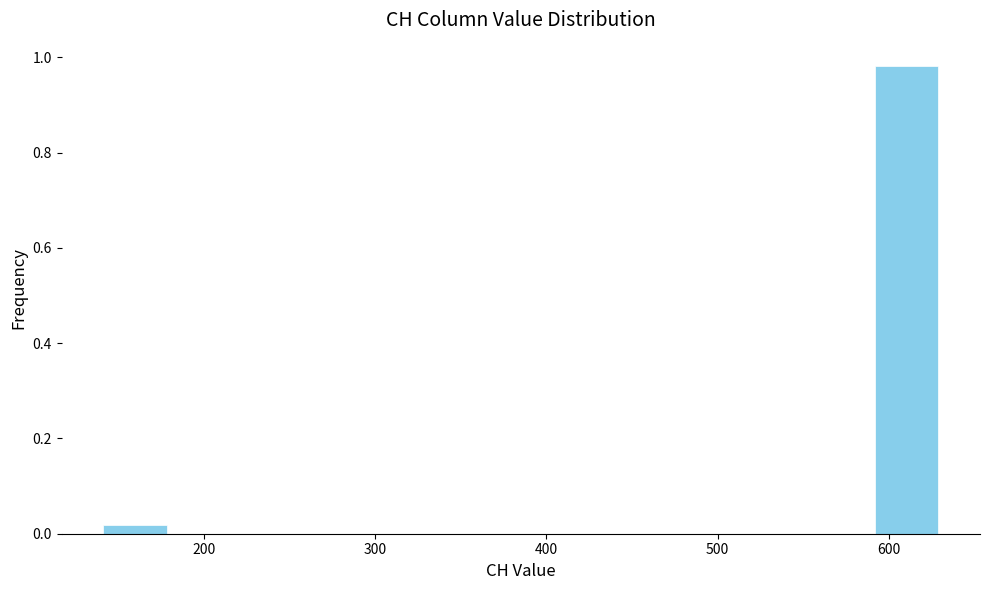

Which range on the x-axis has the tallest bar?

590 to 631